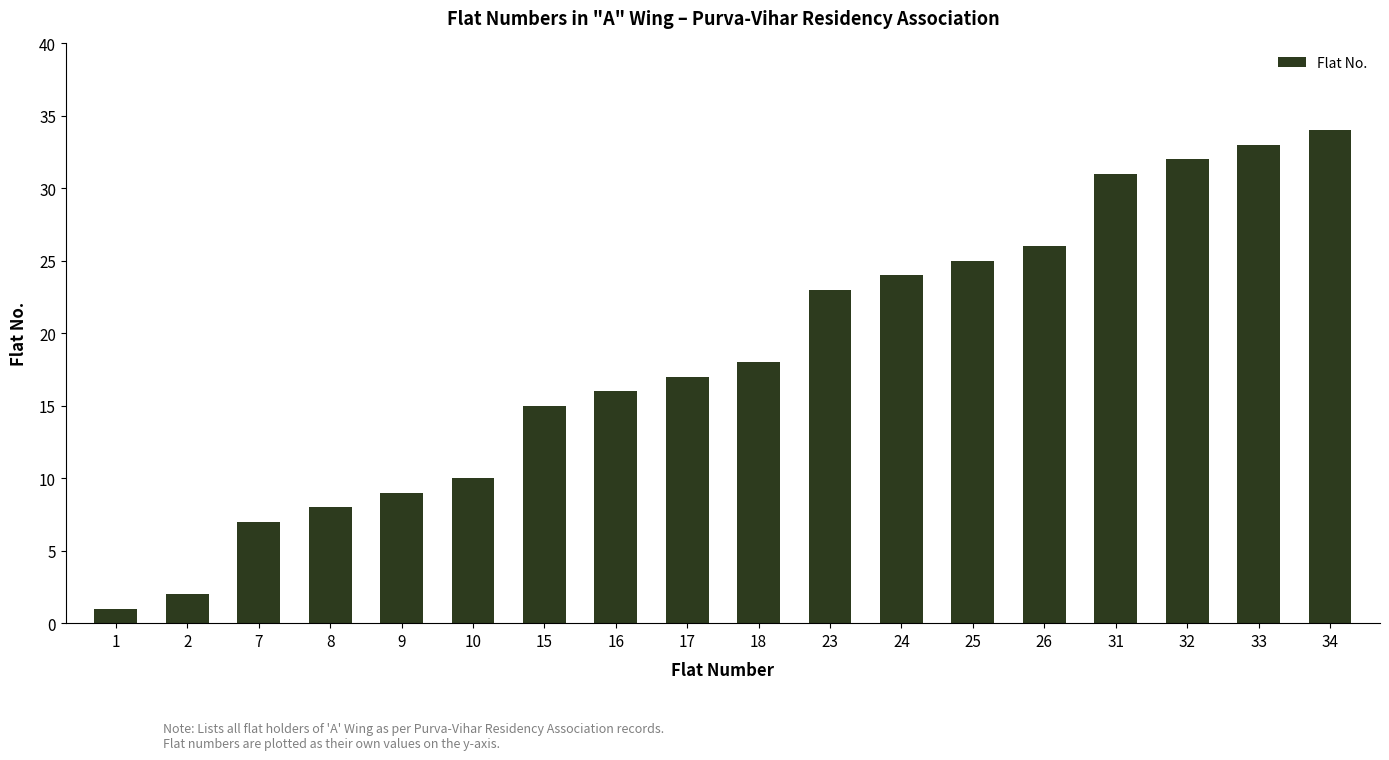

Reading left to right, extract all data points from this chart.

1=1	2=2	7=7	8=8	9=9	10=10	15=15	16=16	17=17	18=18	23=23	24=24	25=25	26=26	31=31	32=32	33=33	34=34